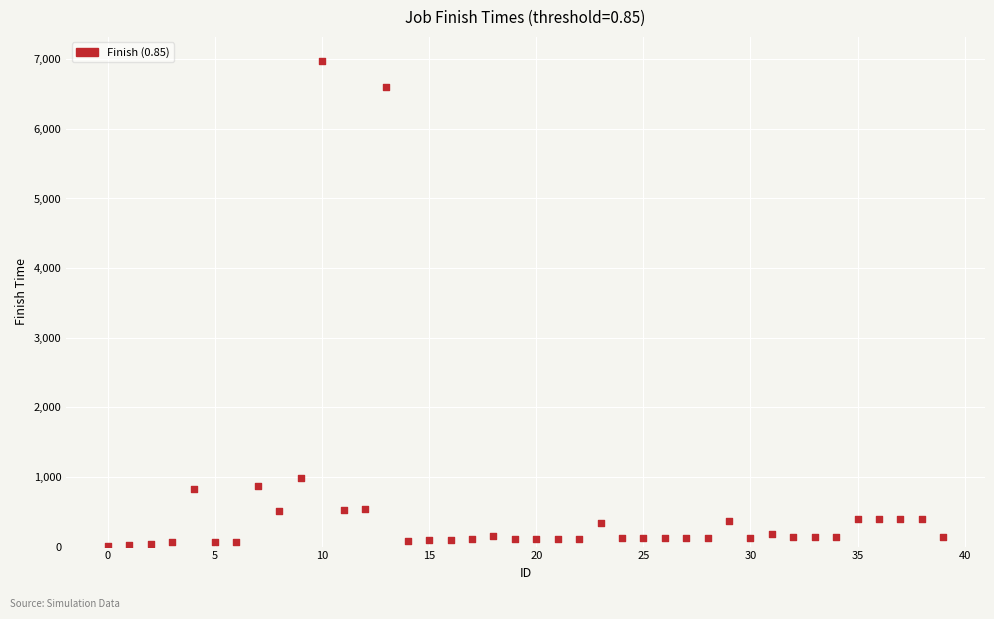

What Y value in the scatter plot is closest to 3493?

978.5